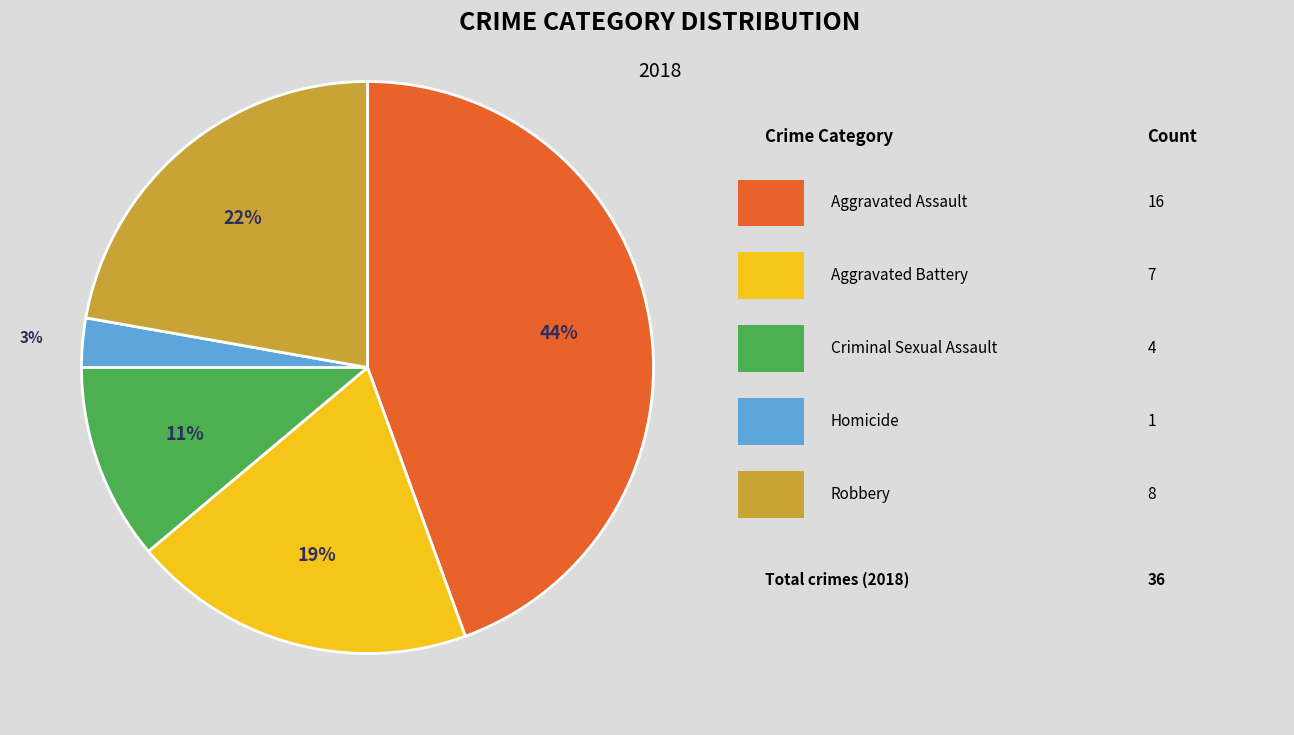

To the nearest percent, what is the average slice percentage?

20%